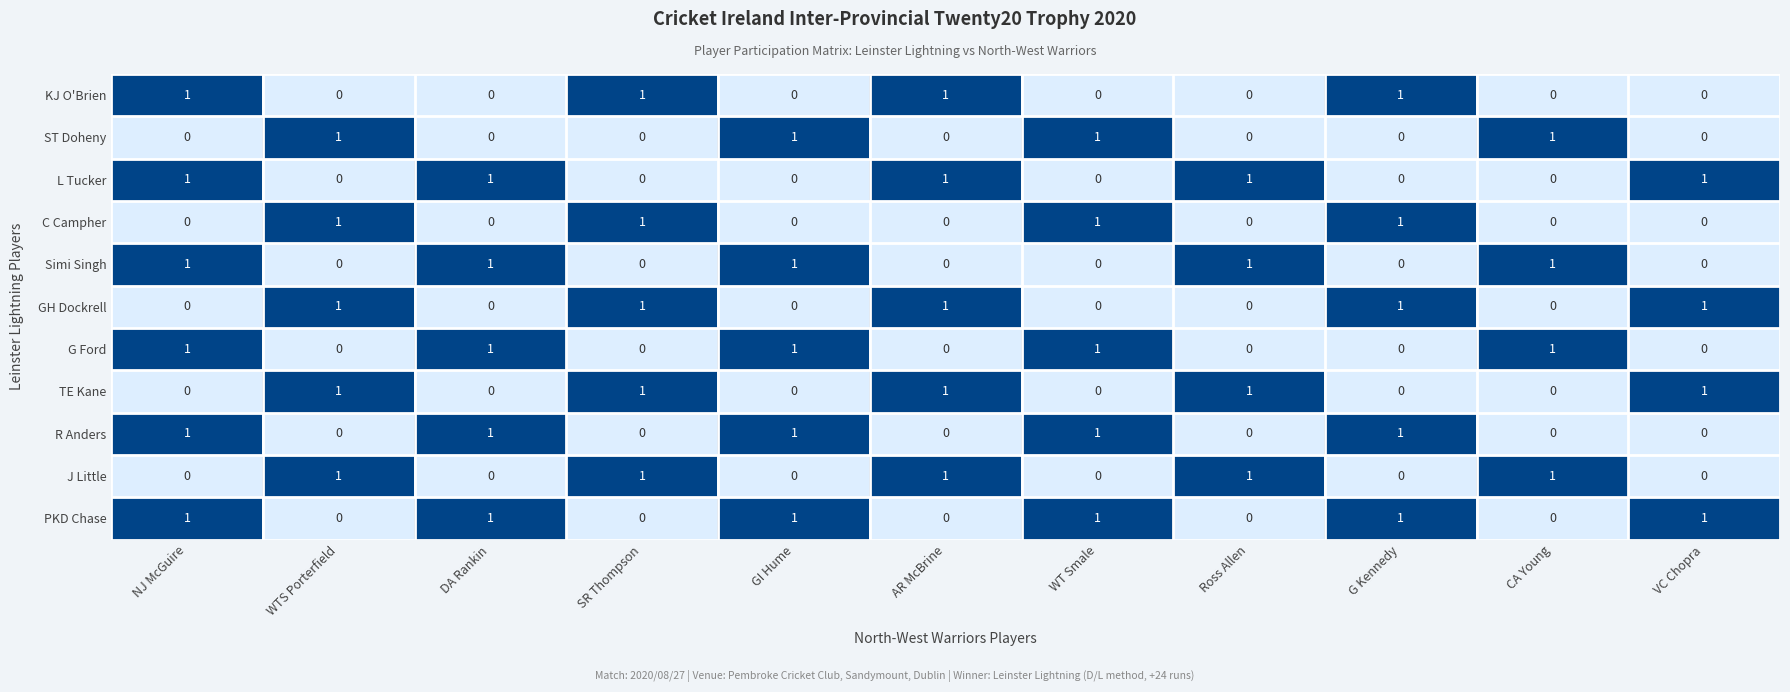

What is the sum of all L Tucker values?

5